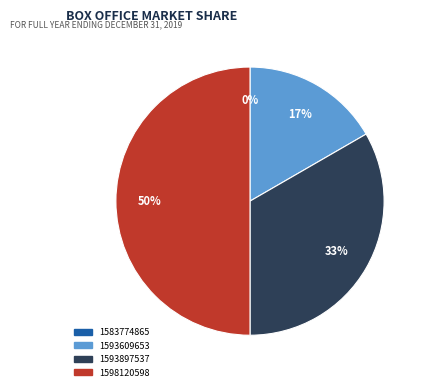

Rank the categories by value from lowest to highest.

1583774865, 1593609653, 1593897537, 1598120598